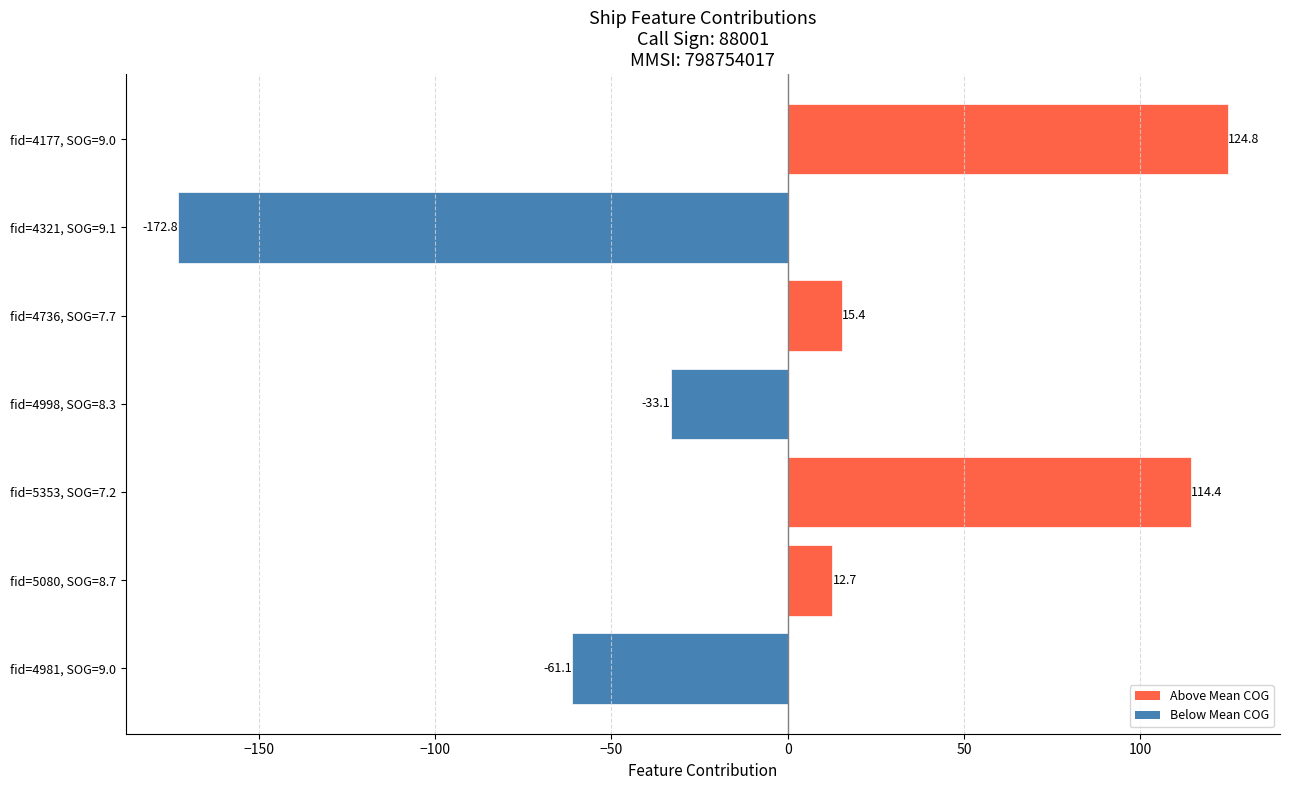

Does the chart contain any negative values?

Yes